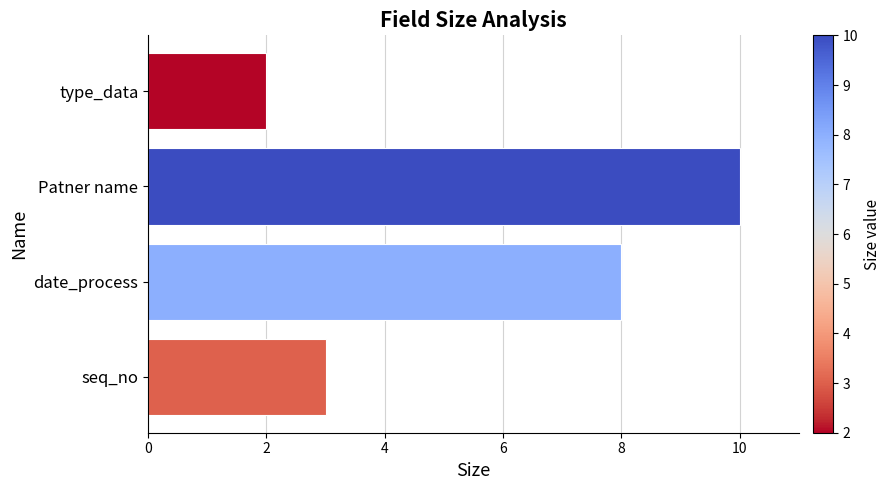

What is the difference between the second highest and second lowest values?

5